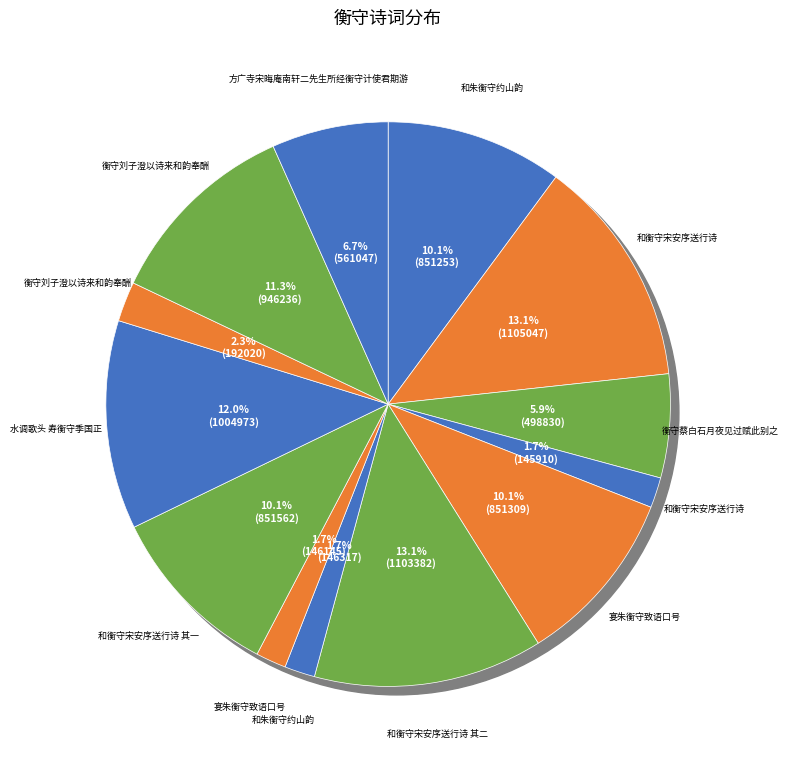

To the nearest percent, what percentage of the pie is 宴朱衡守致语口号?

2%